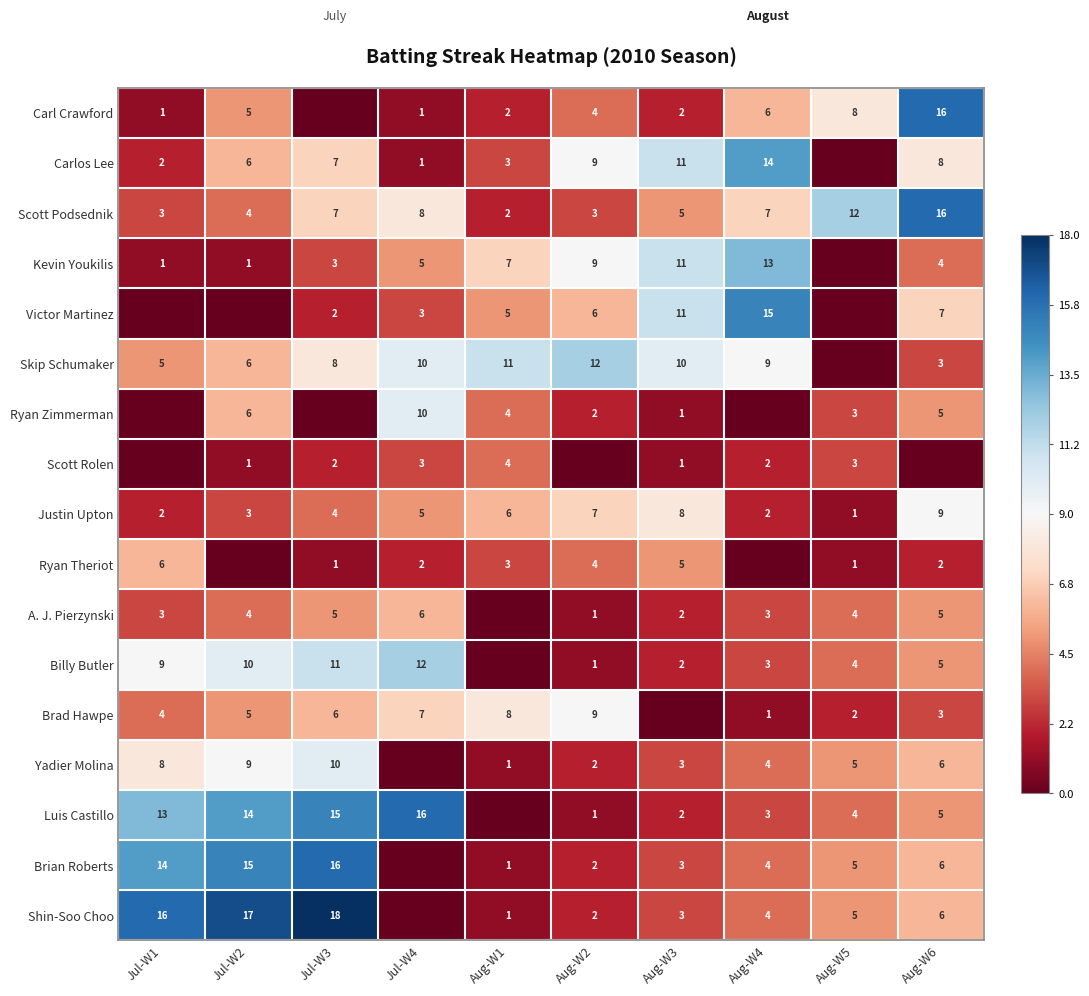

What is the sum of all Justin Upton values?

47